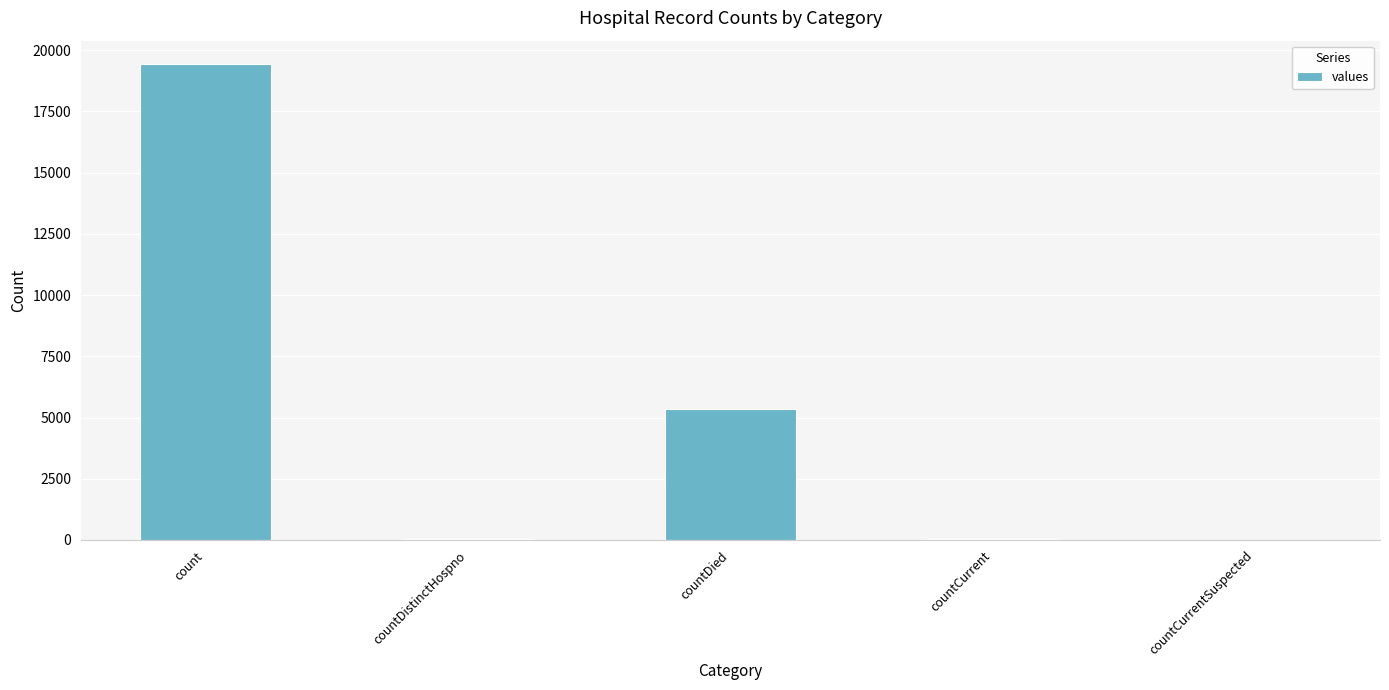

At which label does the data first exceed 60?

count